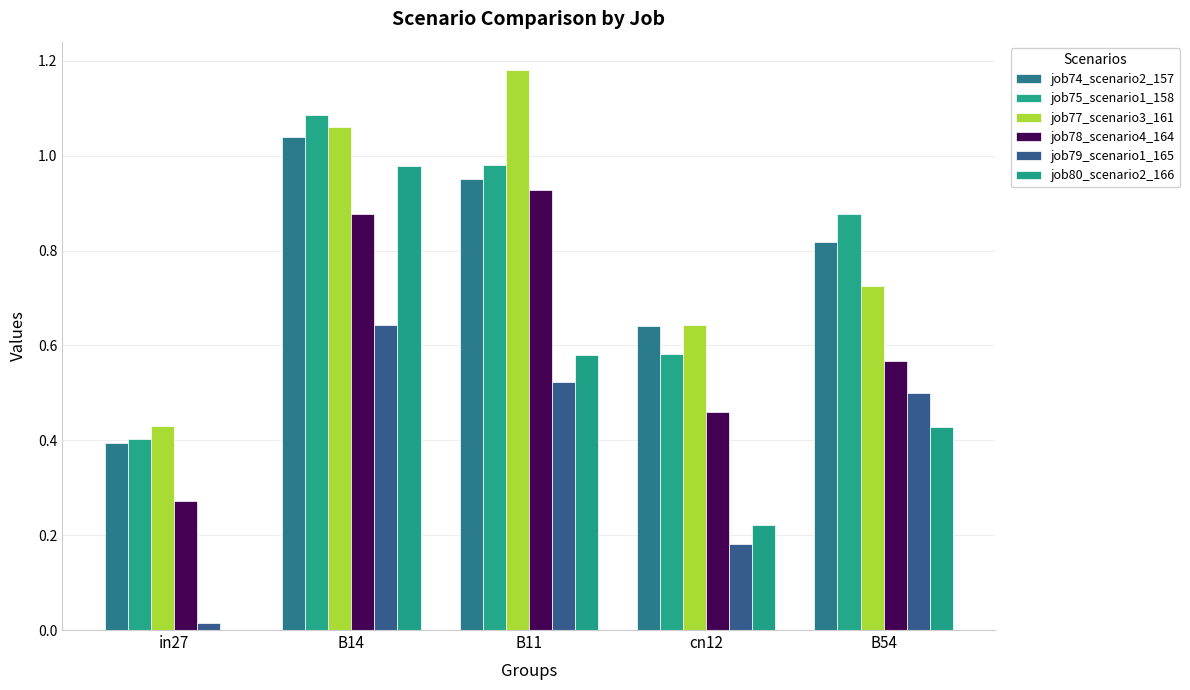

Count the job78_scenario4_164 values in the range 0 to 1.

5